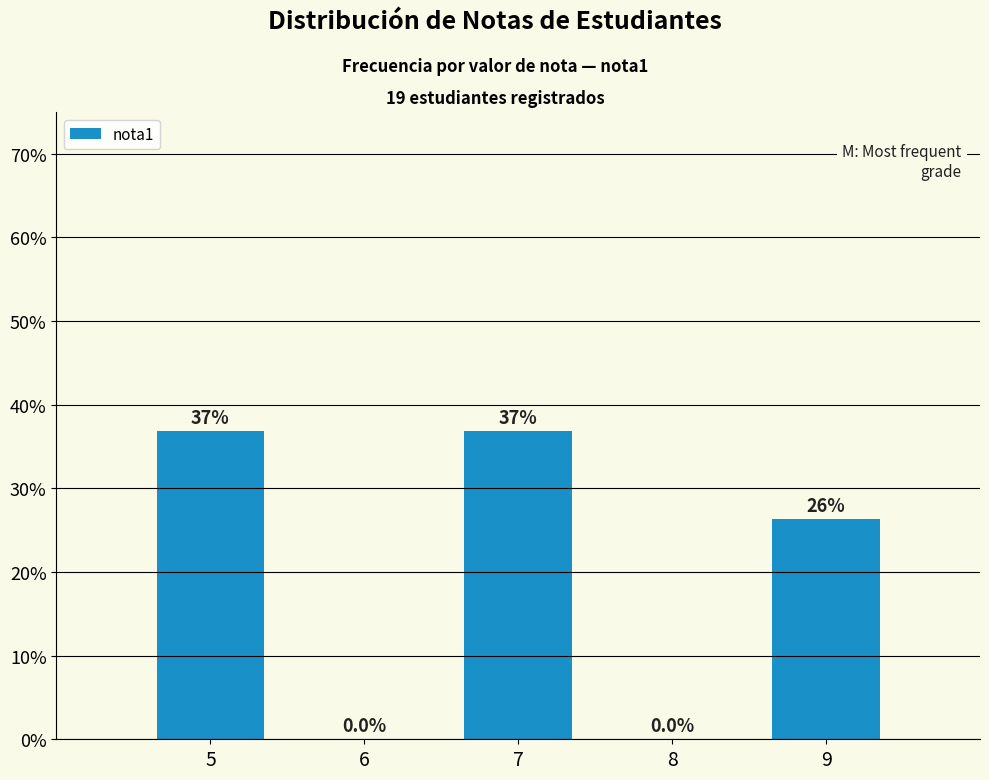

What is the difference between the values at 7 and 6?

36.8